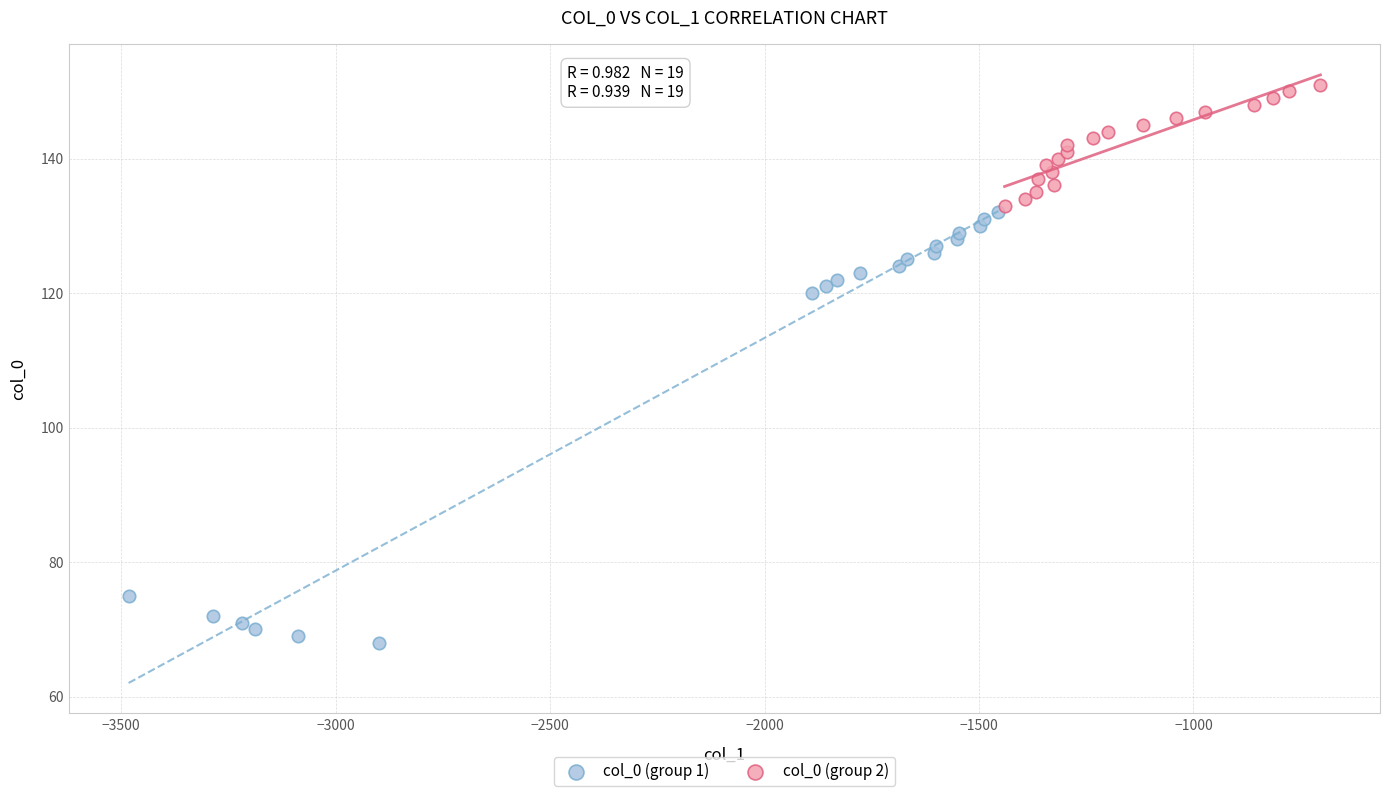

Which series reaches the maximum Y coordinate?

col_0 (group 2)